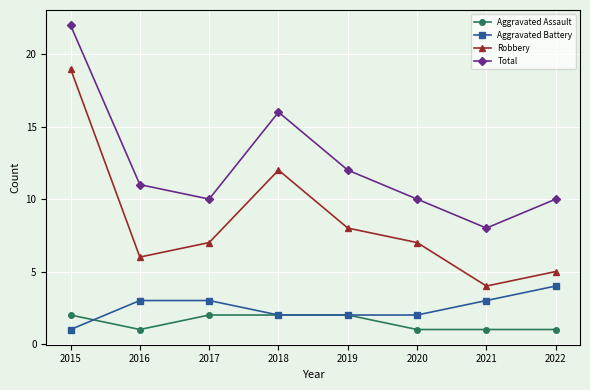

What is the minimum value shown in the chart?

1